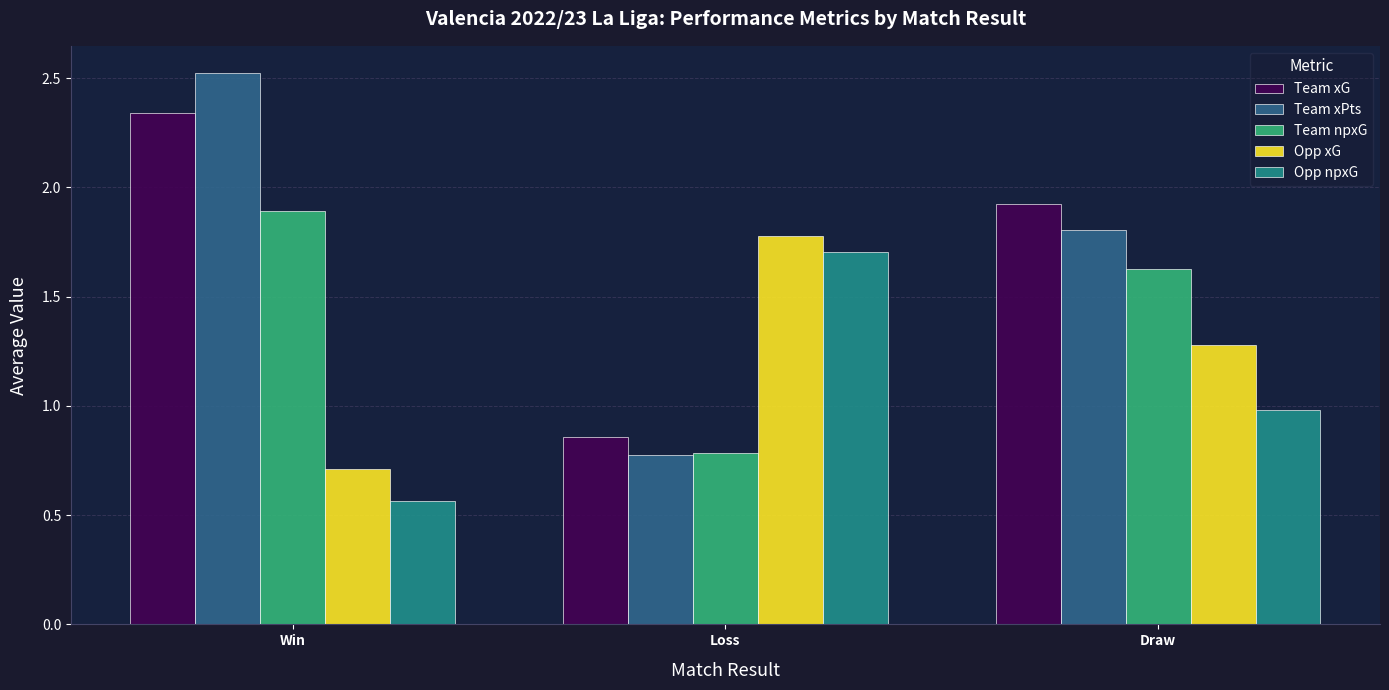

At which category does the chart reach its peak across all series?

Win